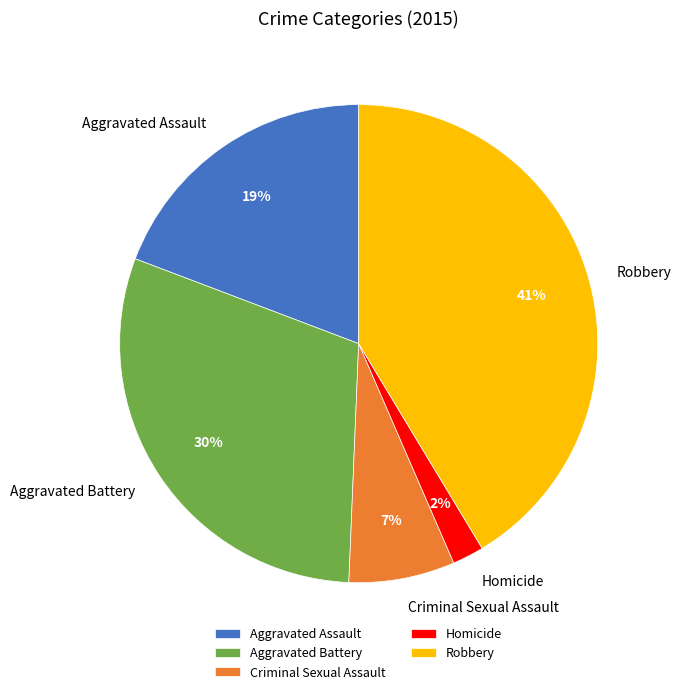

Which slice is the largest?

Robbery